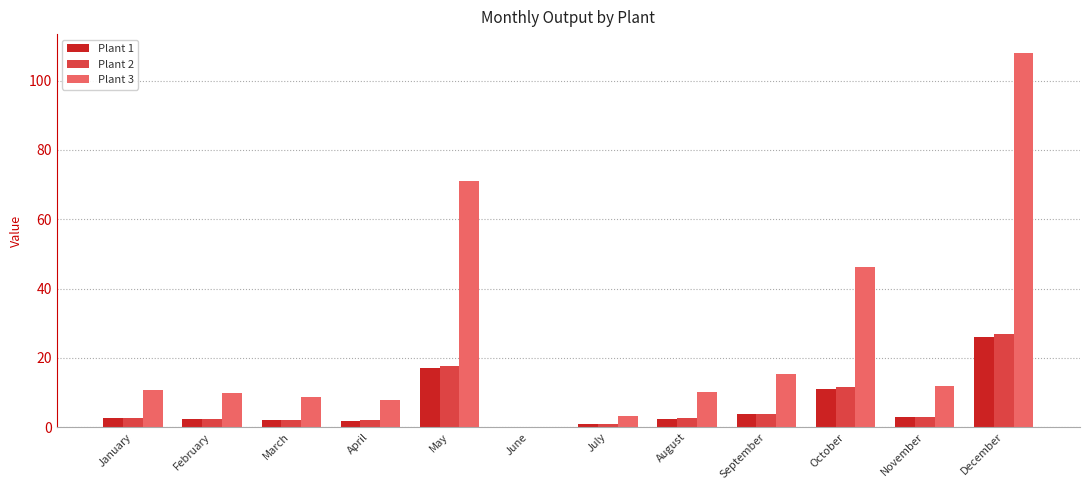

At which category is the sum across all series the highest?

December